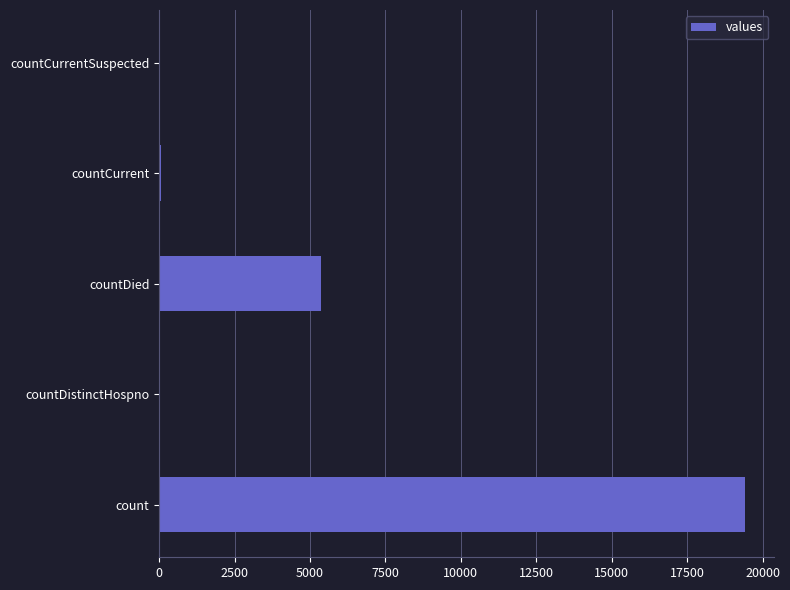

What is the greatest value displayed?

19420